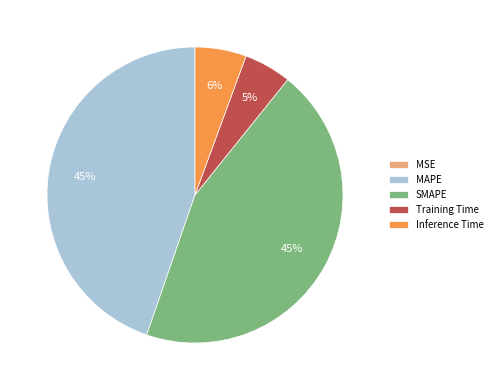

Does MAPE represent more than half of the total?

No